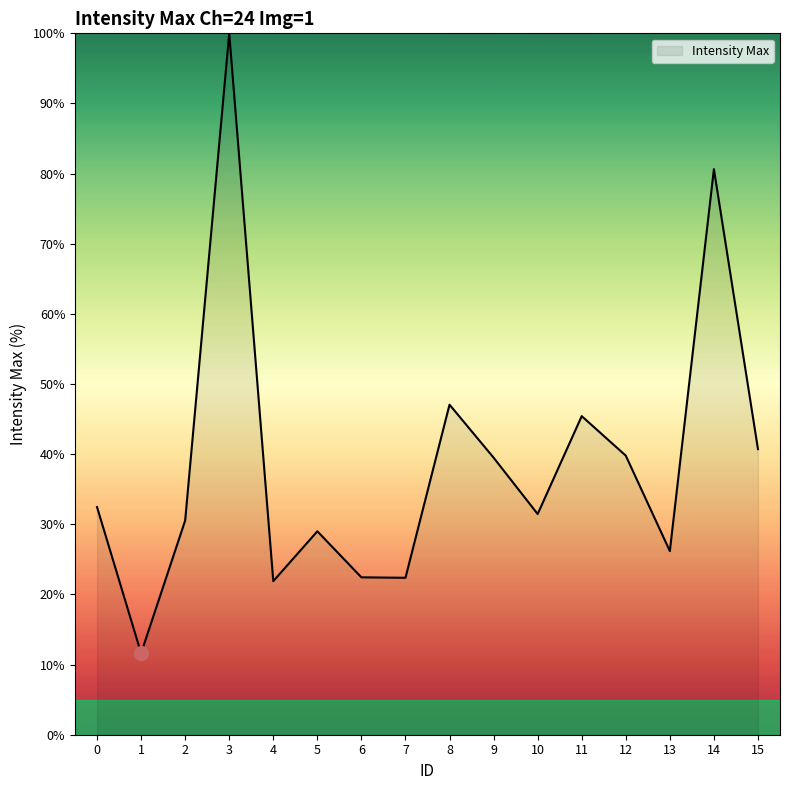

What is the change in value from 8 to 13?

-20.9